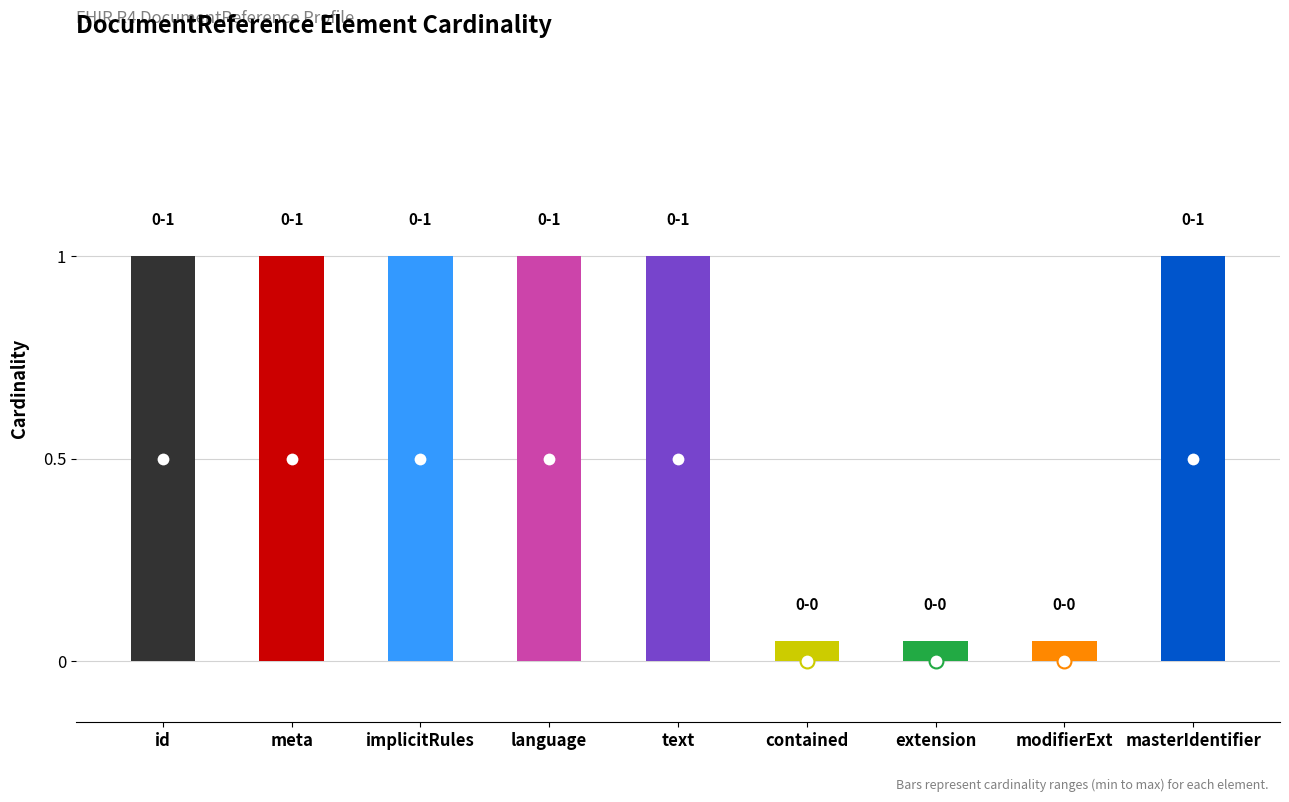

The Min Cardinality series shows 0 at DocumentReference.modifierExtension. True or false?

True